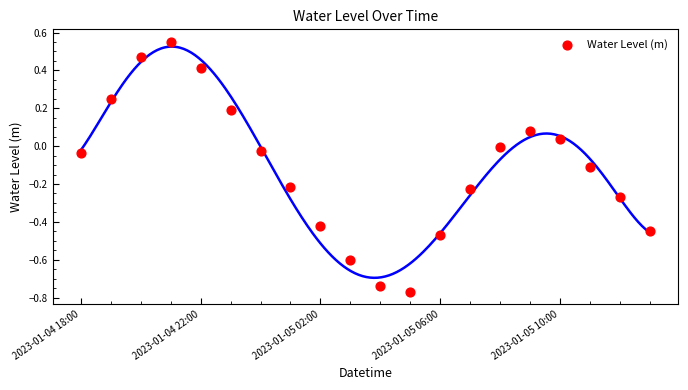

What is the range of Y values (max minus min)?

1.3